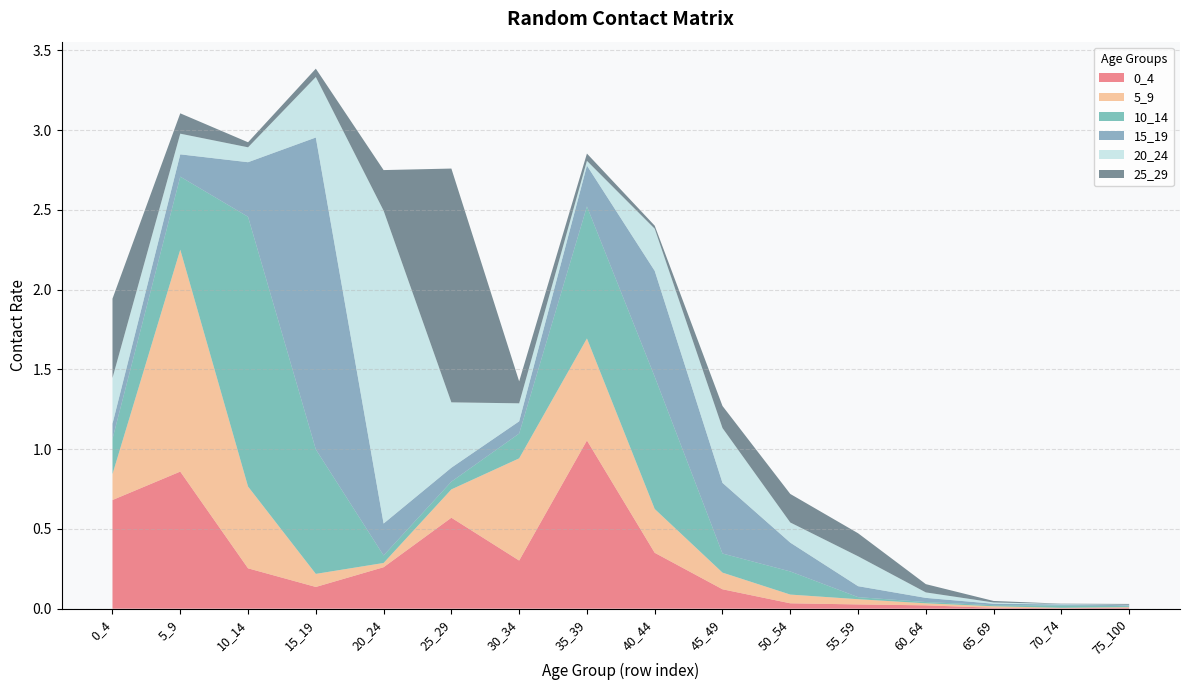

Reading right to left, transcribe all the data shown in this chart.

0_4: 75_100=0.0	70_74=0.0	65_69=0.0	60_64=0.0	55_59=0.0	50_54=0.0	45_49=0.1	40_44=0.4	35_39=1.1	30_34=0.3	25_29=0.6	20_24=0.3	15_19=0.1	10_14=0.3	5_9=0.9	0_4=0.7
5_9: 75_100=0.0	70_74=0.0	65_69=0.0	60_64=0.0	55_59=0.0	50_54=0.1	45_49=0.1	40_44=0.3	35_39=0.6	30_34=0.6	25_29=0.2	20_24=0.0	15_19=0.1	10_14=0.5	5_9=1.4	0_4=0.2
10_14: 75_100=0.0	70_74=0.0	65_69=0.0	60_64=0.0	55_59=0.0	50_54=0.1	45_49=0.1	40_44=0.8	35_39=0.8	30_34=0.2	25_29=0.0	20_24=0.0	15_19=0.8	10_14=1.7	5_9=0.5	0_4=0.2
15_19: 75_100=0.0	70_74=0.0	65_69=0.0	60_64=0.0	55_59=0.1	50_54=0.2	45_49=0.4	40_44=0.7	35_39=0.3	30_34=0.1	25_29=0.1	20_24=0.2	15_19=2.0	10_14=0.3	5_9=0.1	0_4=0.1
20_24: 75_100=0.0	70_74=0.0	65_69=0.0	60_64=0.0	55_59=0.2	50_54=0.1	45_49=0.3	40_44=0.3	35_39=0.0	30_34=0.1	25_29=0.4	20_24=2.0	15_19=0.4	10_14=0.1	5_9=0.1	0_4=0.3
25_29: 75_100=0.0	70_74=0.0	65_69=0.0	60_64=0.1	55_59=0.1	50_54=0.2	45_49=0.1	40_44=0.0	35_39=0.0	30_34=0.1	25_29=1.5	20_24=0.3	15_19=0.1	10_14=0.0	5_9=0.1	0_4=0.5